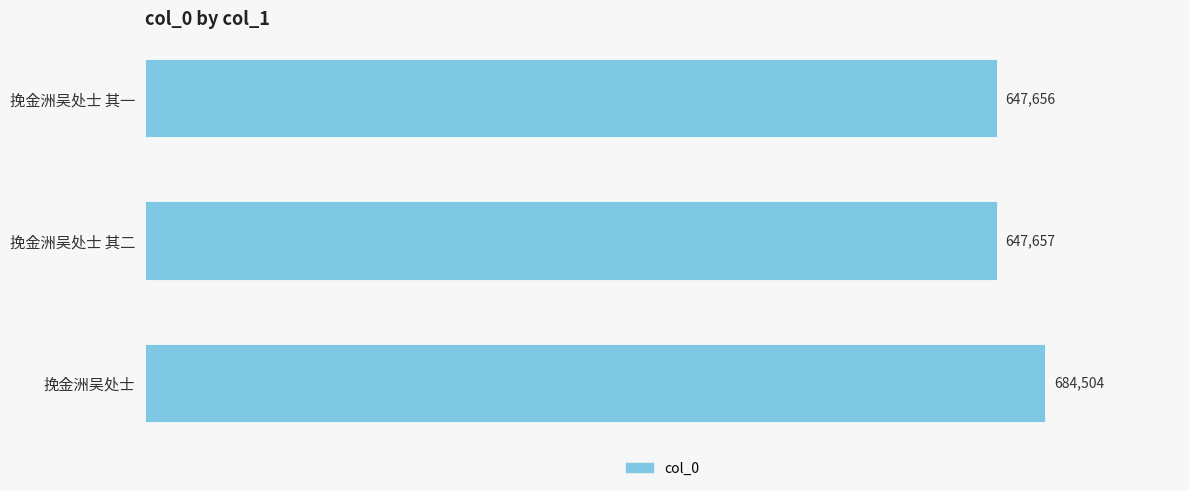

How many data points are less than 647657?

1